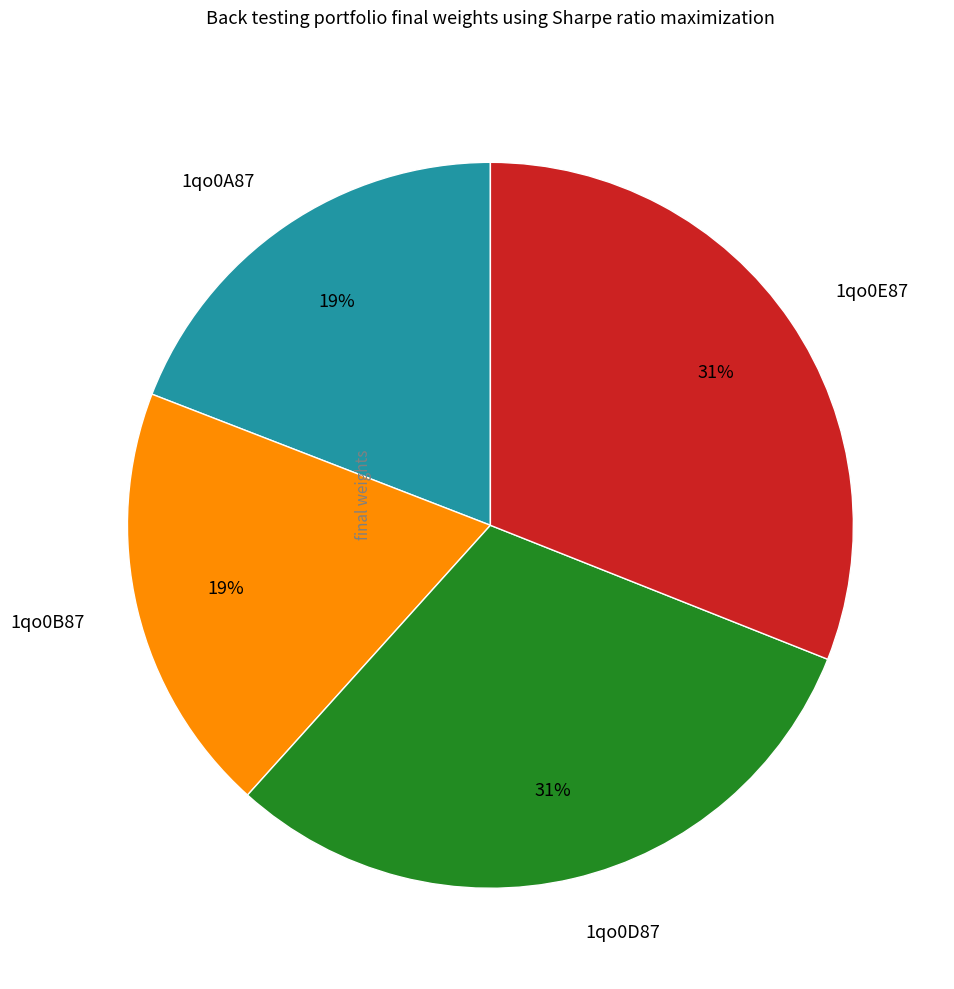

To the nearest percent, what percentage of the pie is 1qo0A87?

19%